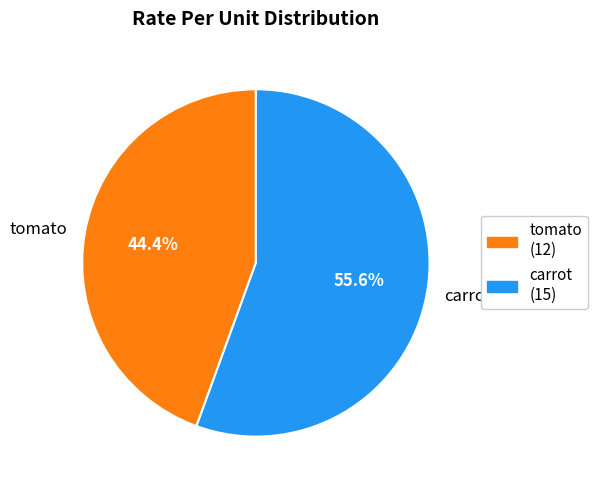

Which has a higher value, tomato or carrot?

carrot